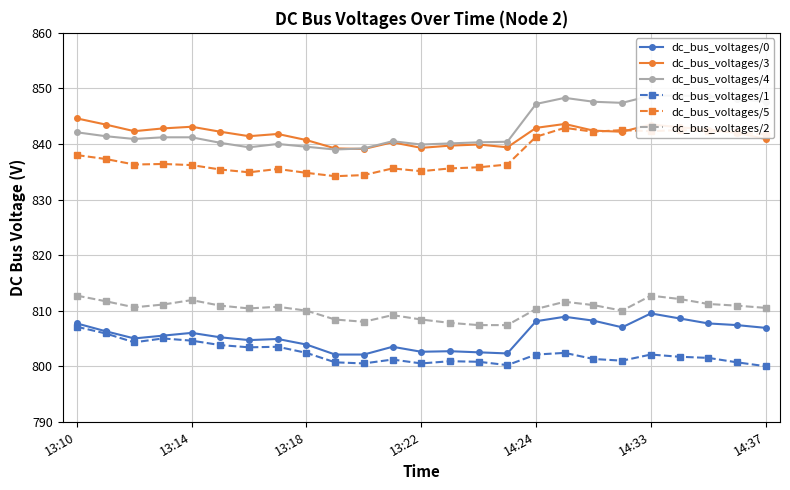

What is the minimum value for dc_bus_voltages/1?

800.0